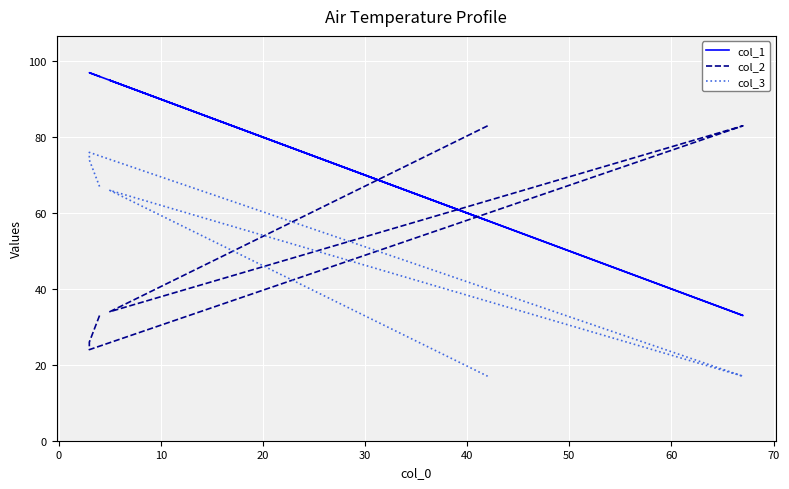

How many interior local peaks does the col_3 series have?

2